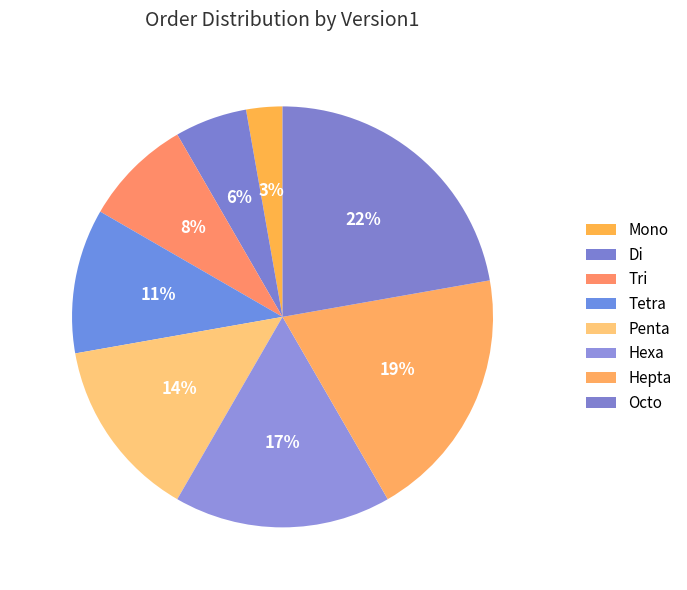

To the nearest percent, what portion does Hexa represent?

17%